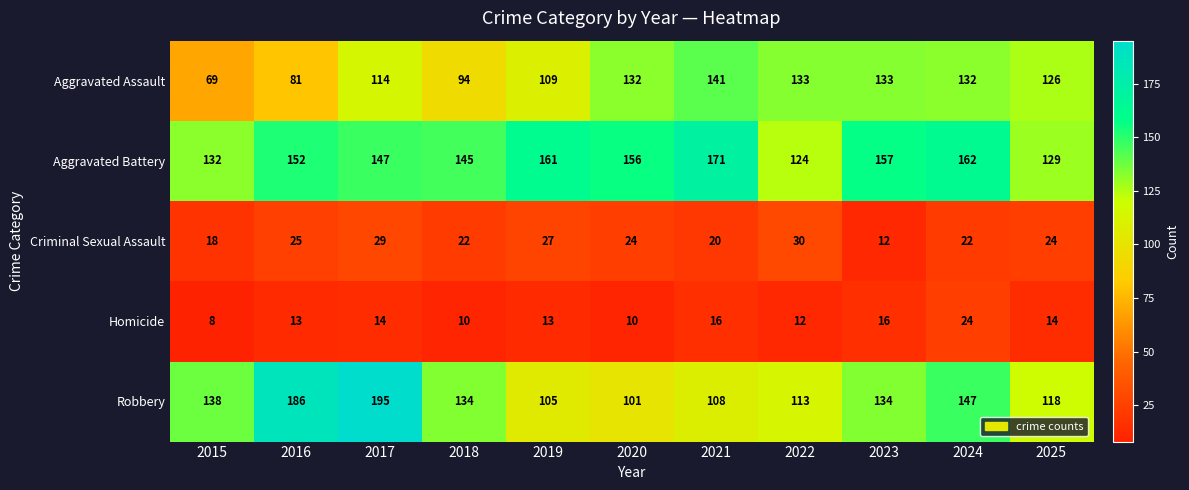

How many data points does each series have?

11